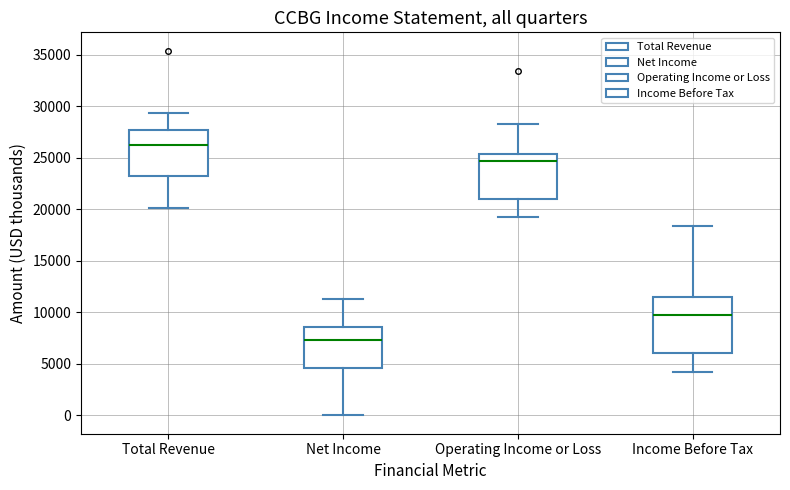

Where is the upper edge of the box for Operating Income or Loss on the y-axis? The values are not printed on the chart, so give them approximately, as read against the axis.

25500